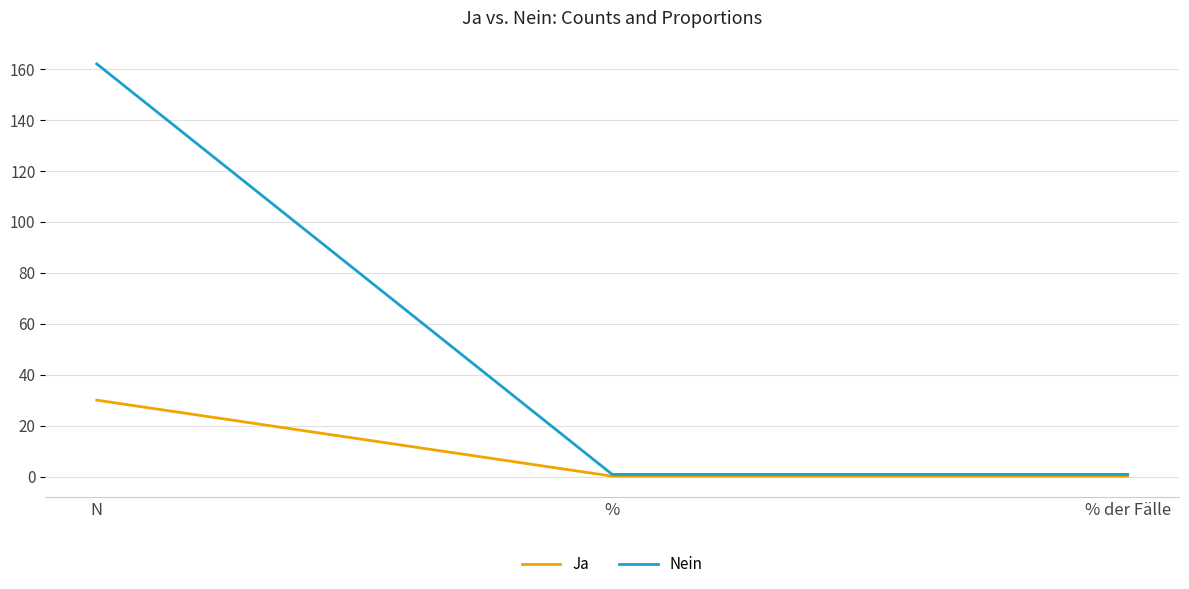

Which series has the largest range (max minus min)?

Nein